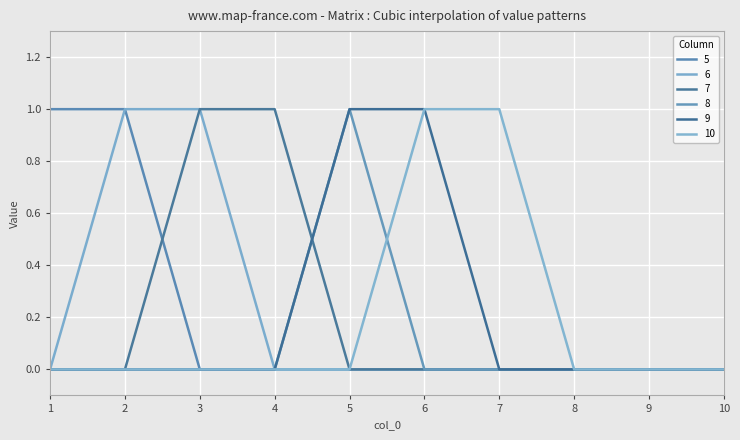

List the series in order of their peak value, highest first.

5, 6, 7, 8, 9, 10